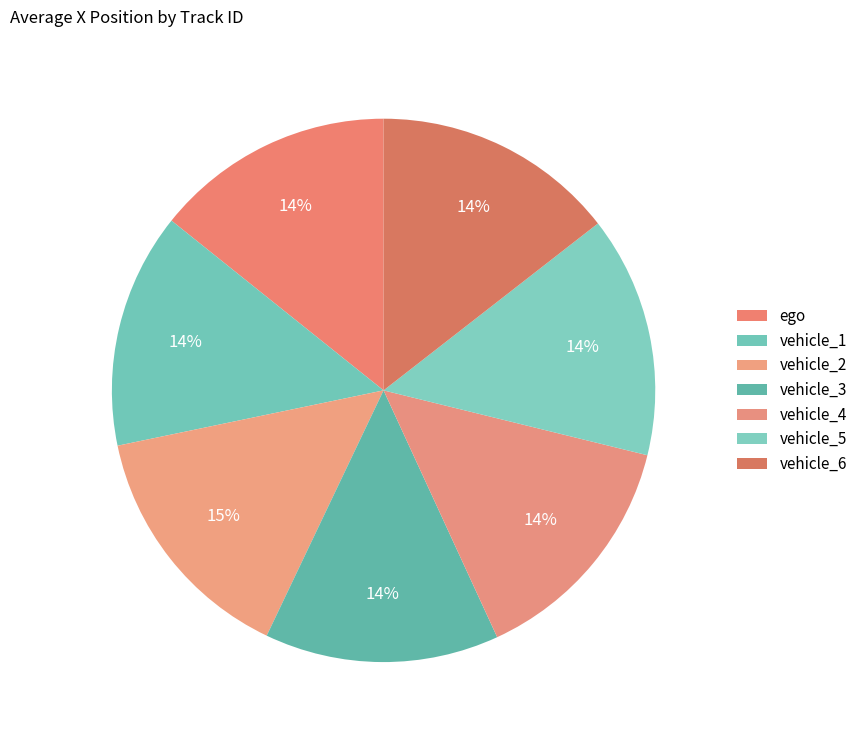

How many slices are in this pie chart?

7